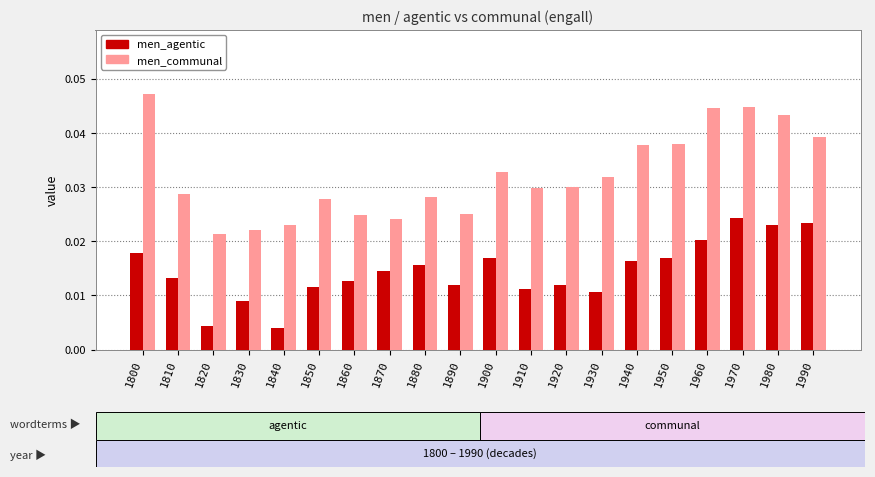

How many bars are there in total?

40